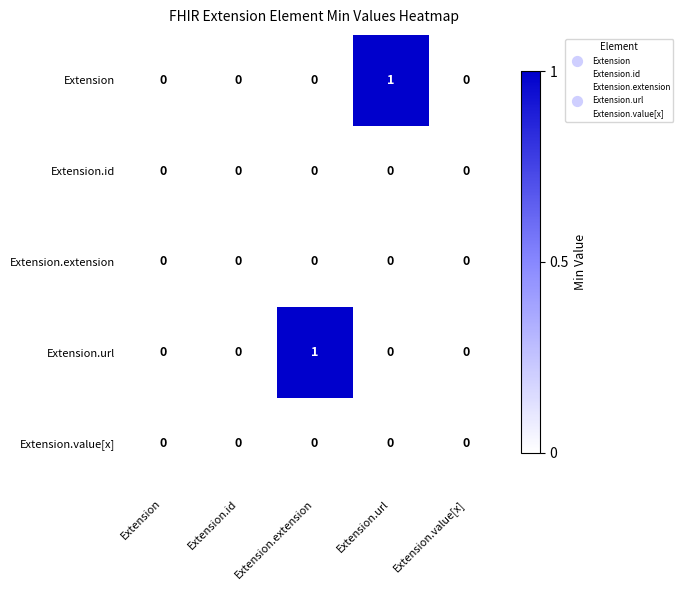

True or false: Extension.value[x] has a value of 0 at Extension.value[x].

True